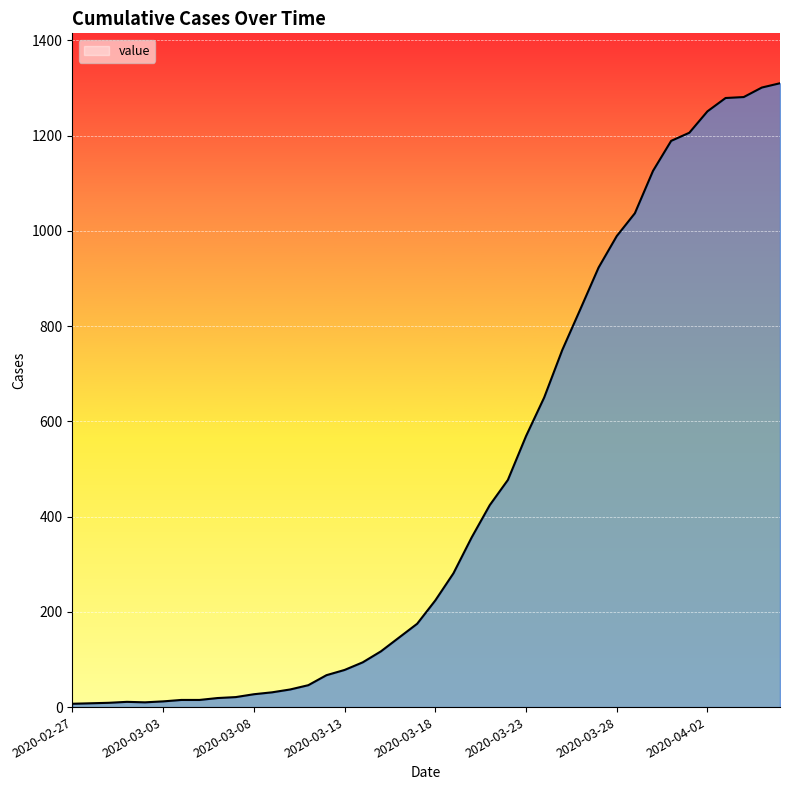

What is the difference between the maximum and minimum values?

1303